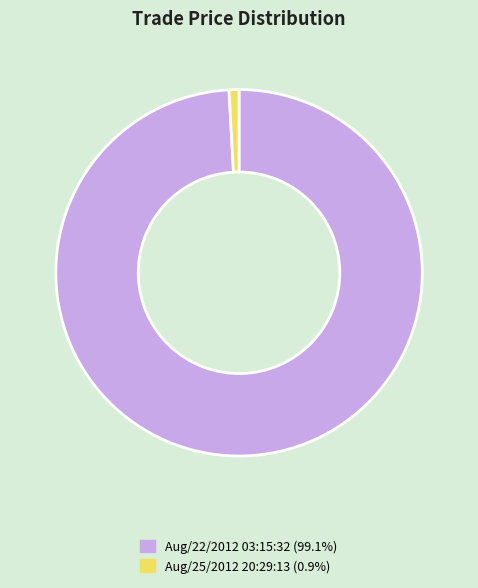

Combined, do Aug/25/2012 20:29:13 (0.9%) and Aug/22/2012 03:15:32 (99.1%) account for over 50%?

Yes